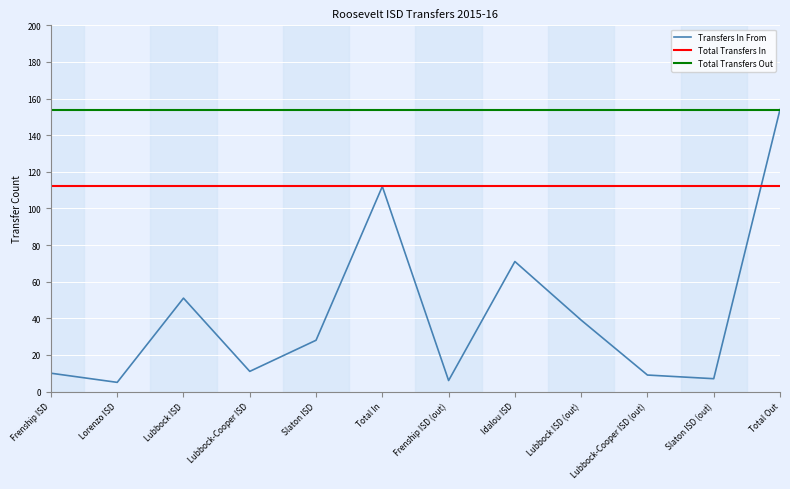

Is it true that Total Transfers Out equals 88 at Frenship ISD (out)?

False